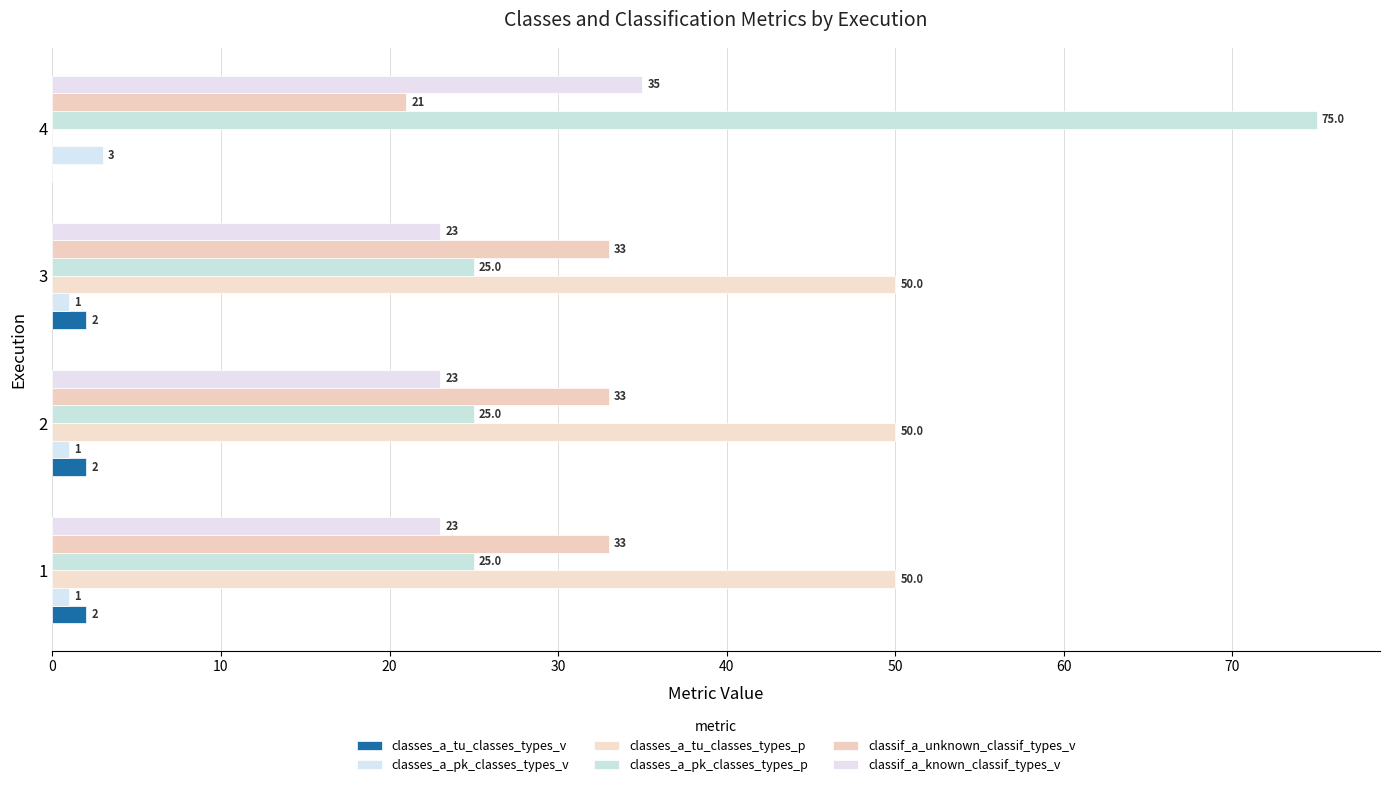

How many values in the classes_a_pk_classes_types_v series exceed 1?

1